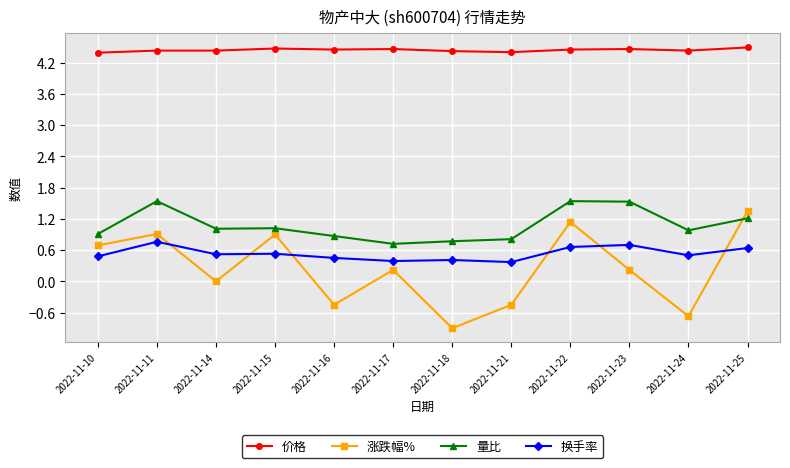

The 换手率 series shows 0.2 at 2022-11-15. True or false?

False